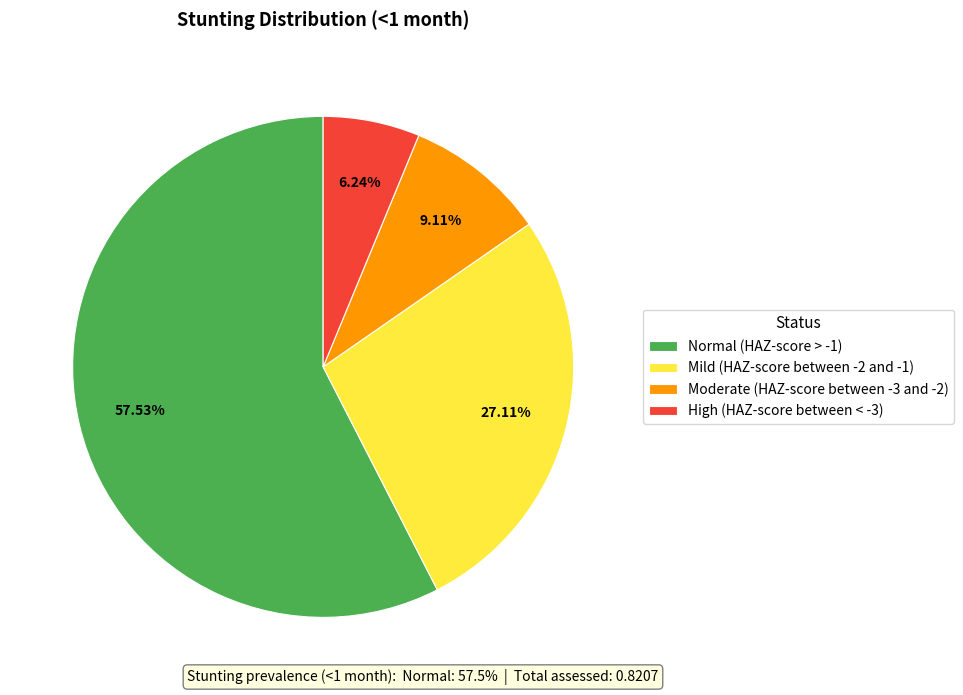

What portion of the pie excludes Moderate (HAZ-score between -3 and -2)?

90.9%